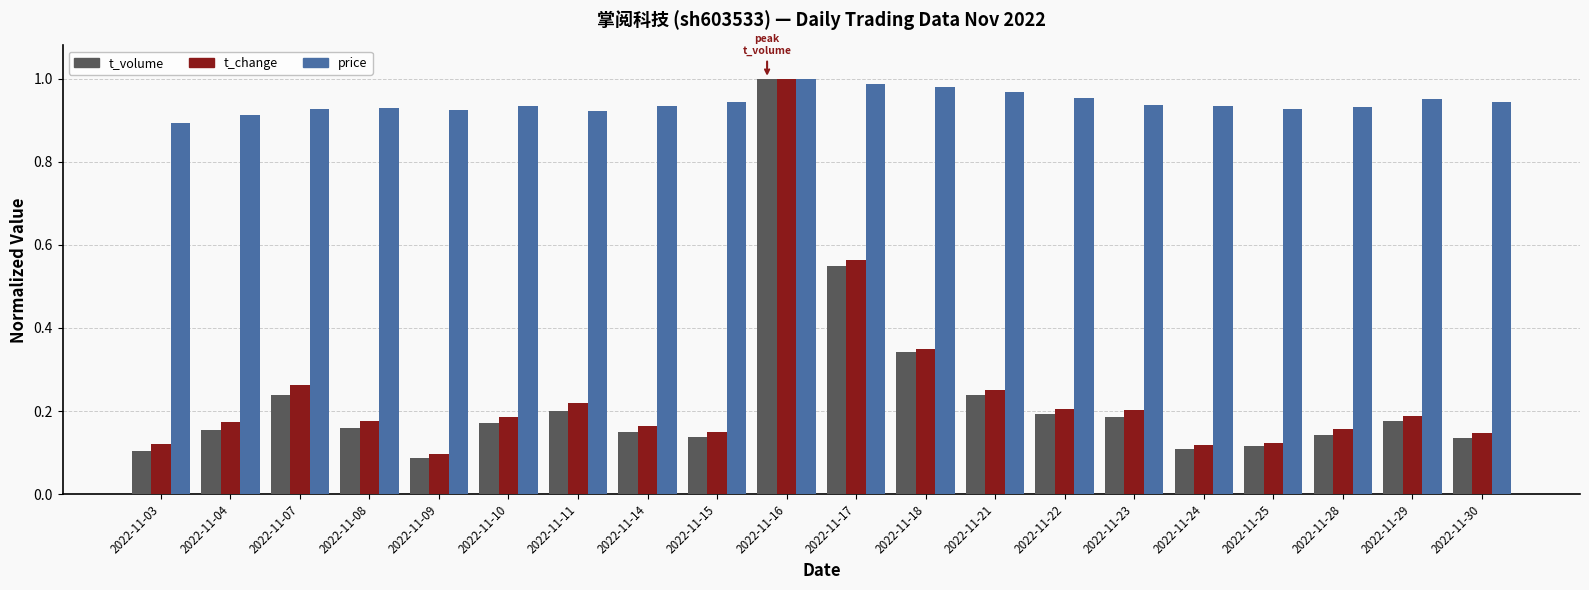

Which series has the largest range (max minus min)?

t_volume